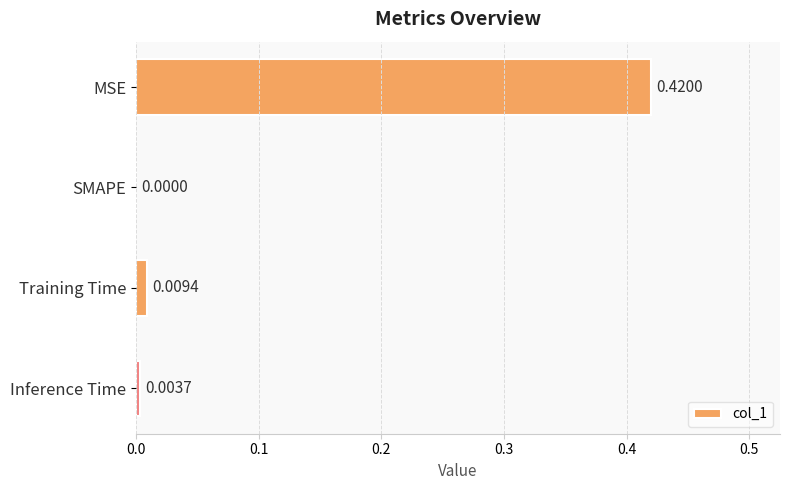

Between SMAPE and Inference Time, which is larger?

Inference Time